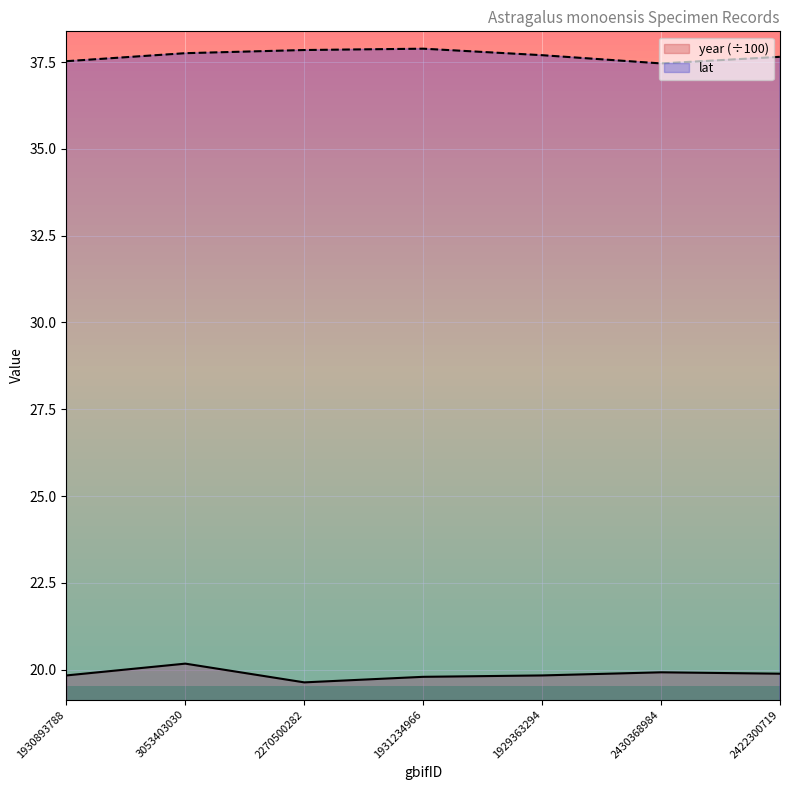

What is the maximum value for lat?

37.9